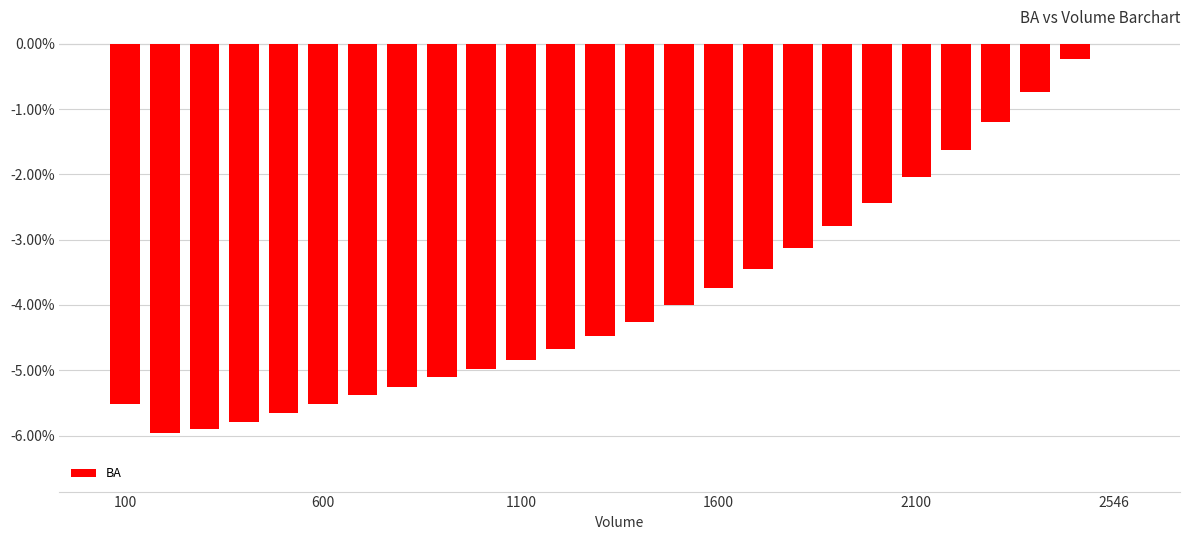

What is the sum of all values?

-98.7